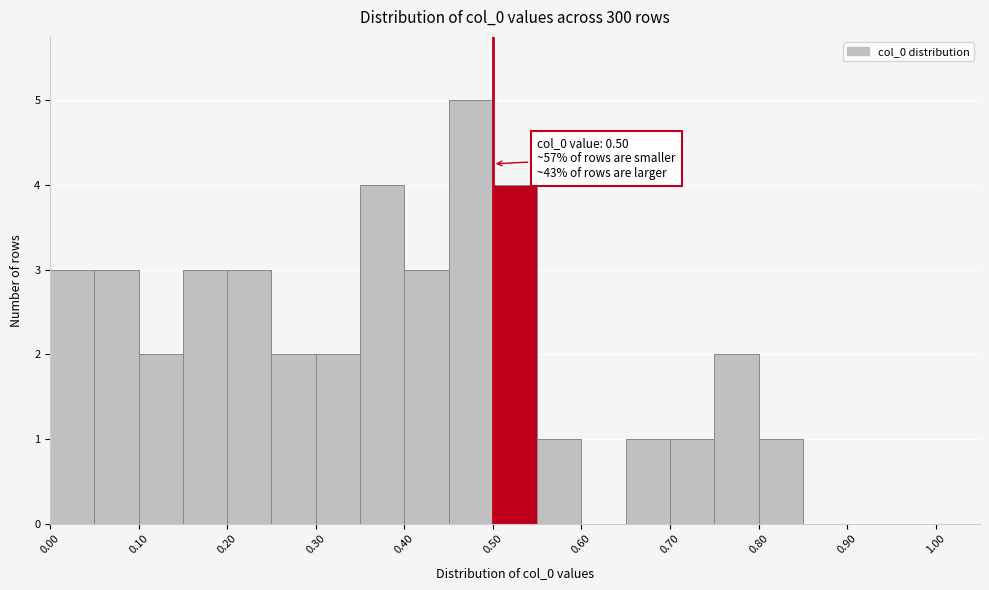

Which range on the x-axis has the tallest bar?

0.45 to 0.50